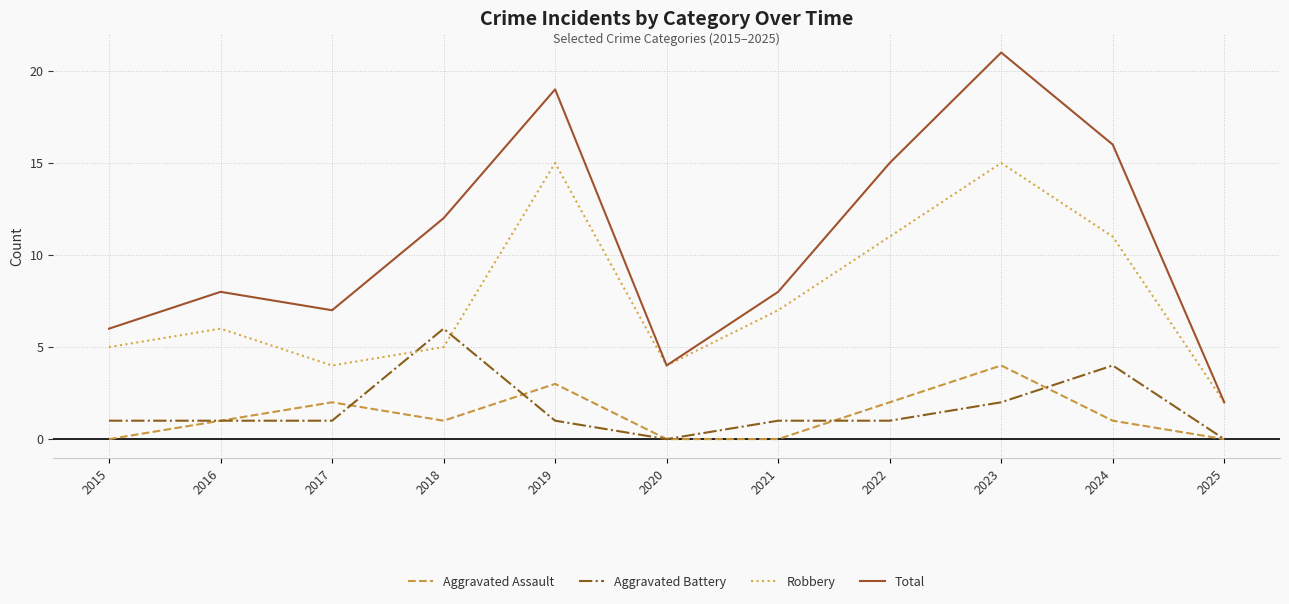

What is the difference between the maximum and minimum values in the Aggravated Assault series?

4